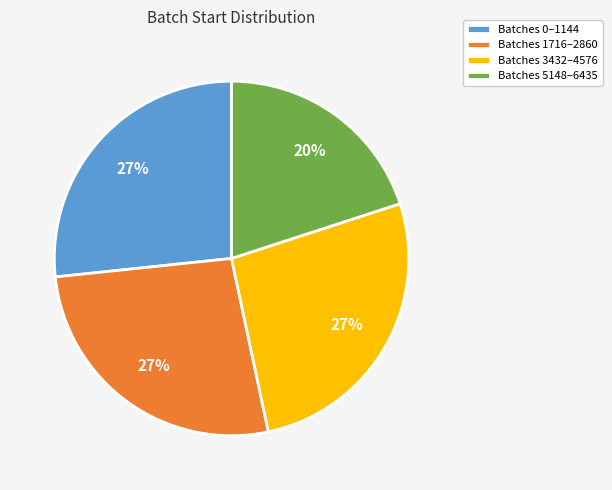

Is the sum of Batches 1716–2860 and Batches 3432–4576 greater than half?

Yes